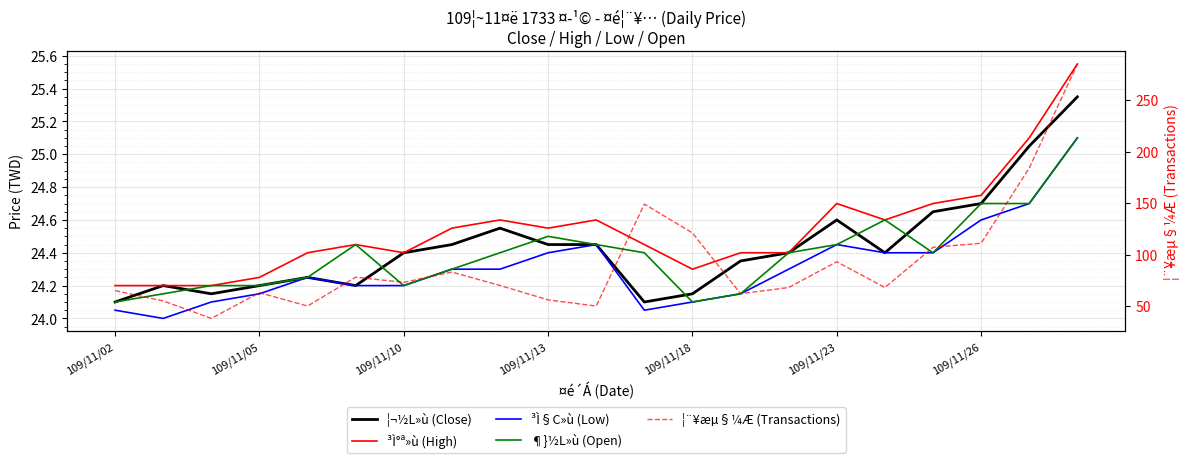

The value of ¶}½L»ù (Open) at 109/11/13 is 24.5. True or false?

True